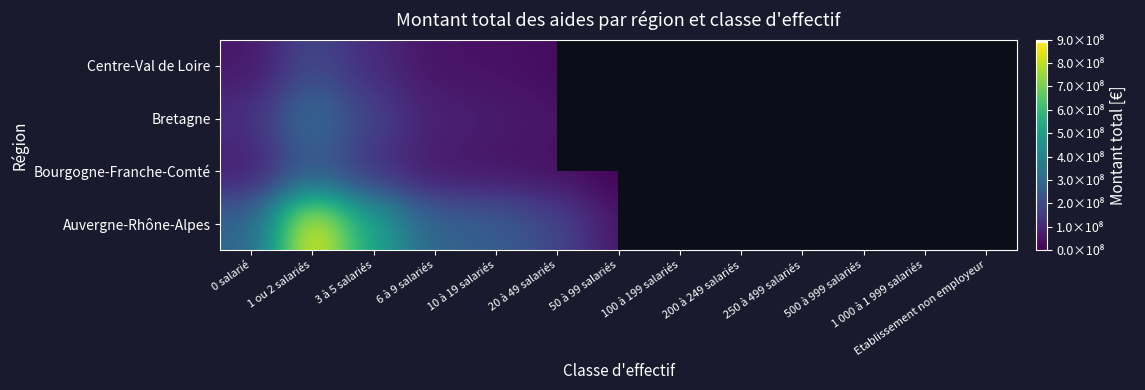

What is the spread (max minus min) of values at 3 à 5 salariés?

406226774.0